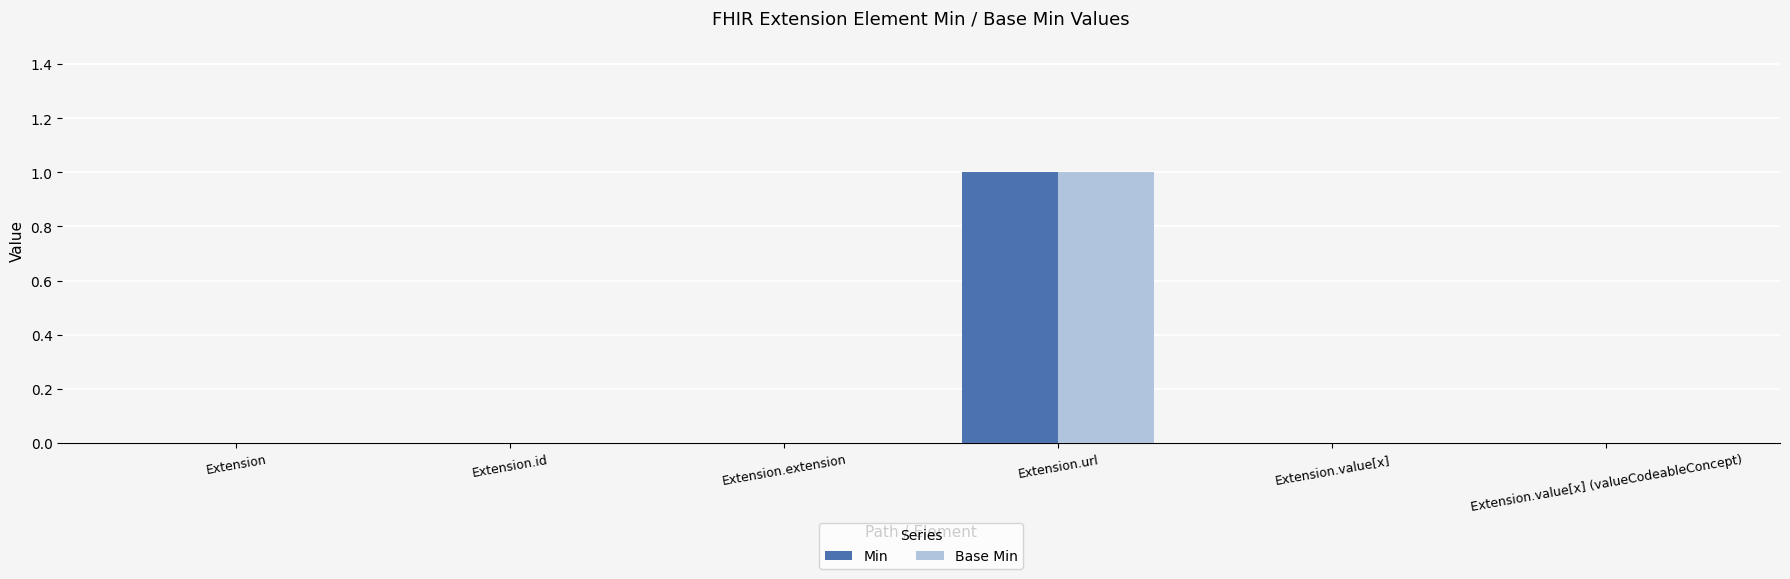

What is the highest value of the Base Min series?

1